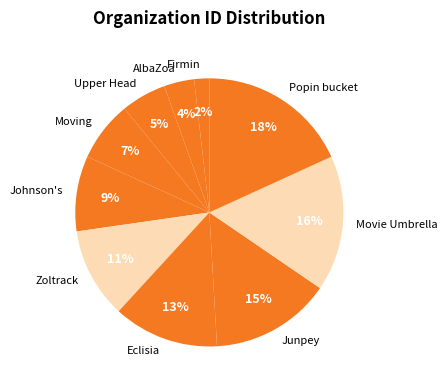

Between Movie Umbrella and Junpey, which is larger?

Movie Umbrella